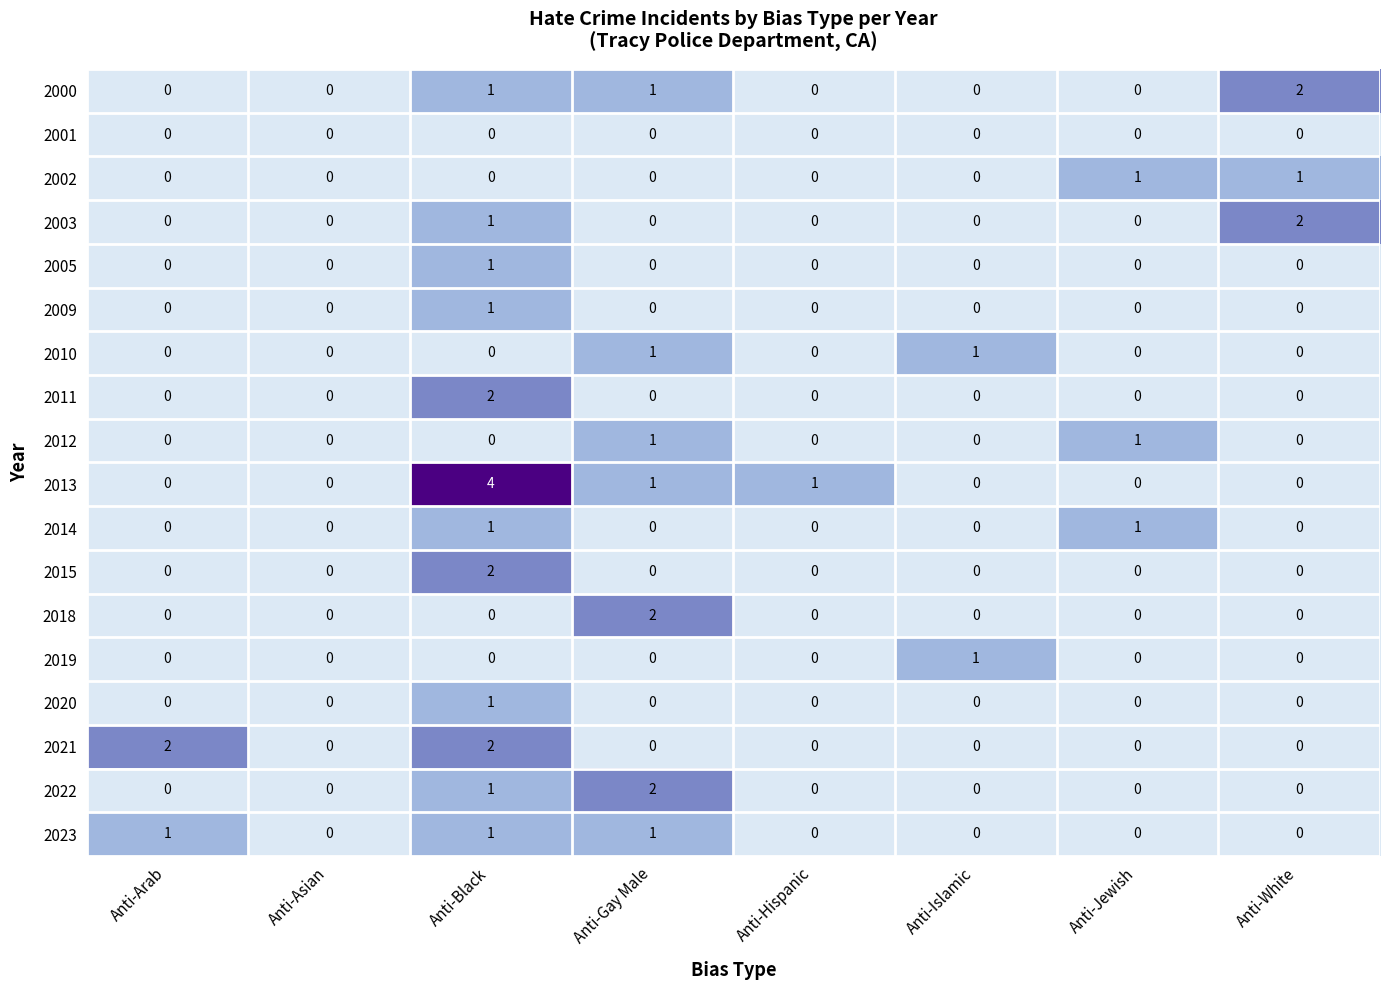

Which series changed the most between Anti-Arab and Anti-Islamic?

2021